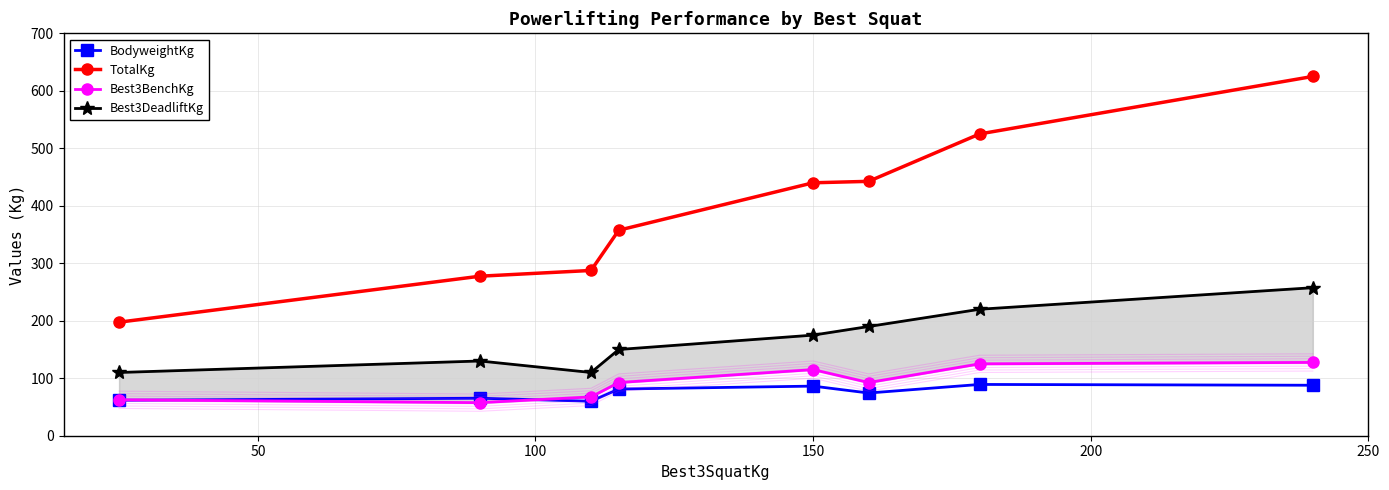

What is the average value of the Best3DeadliftKg series?

167.8